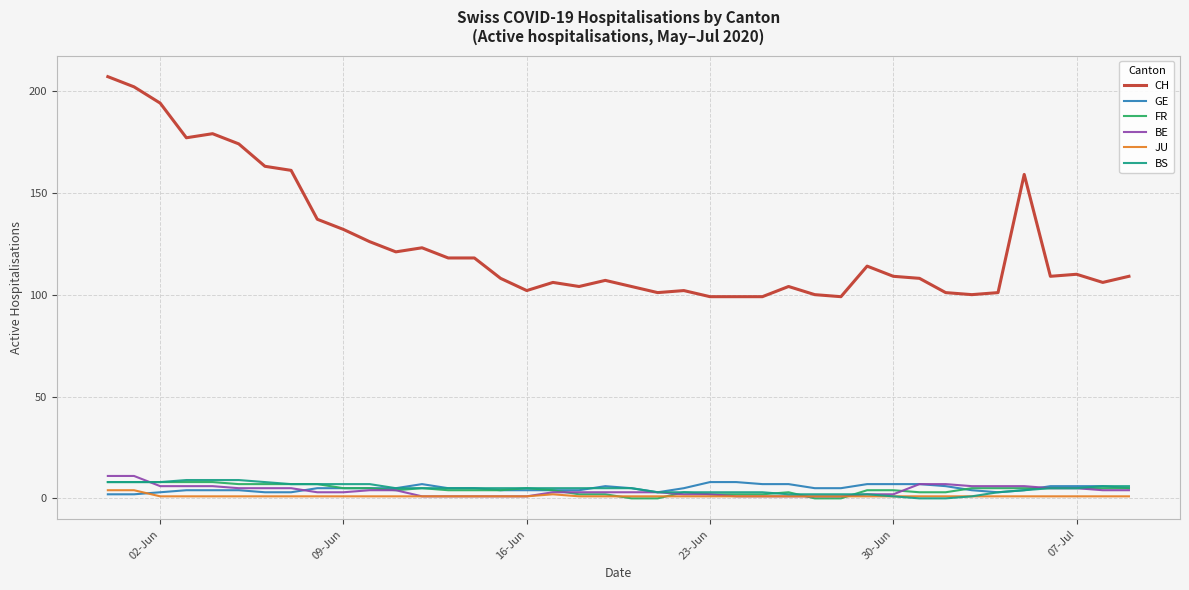

True or false: GE and FR intersect in this chart.

True